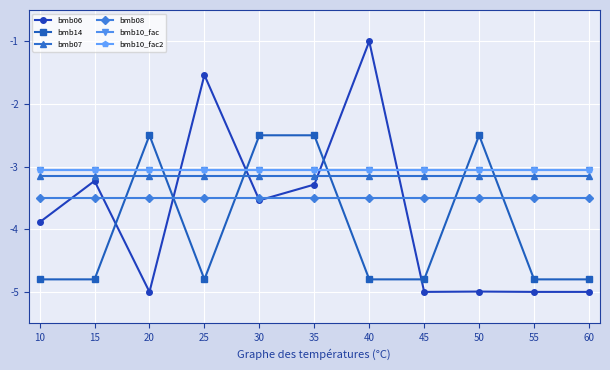

Reading left to right, list all the values displayed in this chart.

bmb06: 10=-3.9	15=-3.2	20=-5.0	25=-1.5	30=-3.5	35=-3.3	40=-1.0	45=-5.0	50=-5.0	55=-5.0	60=-5.0
bmb14: 10=-4.8	15=-4.8	20=-2.5	25=-4.8	30=-2.5	35=-2.5	40=-4.8	45=-4.8	50=-2.5	55=-4.8	60=-4.8
bmb07: 10=-3.1	15=-3.1	20=-3.1	25=-3.1	30=-3.1	35=-3.1	40=-3.1	45=-3.1	50=-3.1	55=-3.1	60=-3.1
bmb08: 10=-3.5	15=-3.5	20=-3.5	25=-3.5	30=-3.5	35=-3.5	40=-3.5	45=-3.5	50=-3.5	55=-3.5	60=-3.5
bmb10_fac: 10=-3.0	15=-3.0	20=-3.0	25=-3.0	30=-3.0	35=-3.0	40=-3.0	45=-3.0	50=-3.0	55=-3.0	60=-3.0
bmb10_fac2: 10=-3.0	15=-3.0	20=-3.0	25=-3.0	30=-3.0	35=-3.0	40=-3.0	45=-3.0	50=-3.0	55=-3.0	60=-3.0